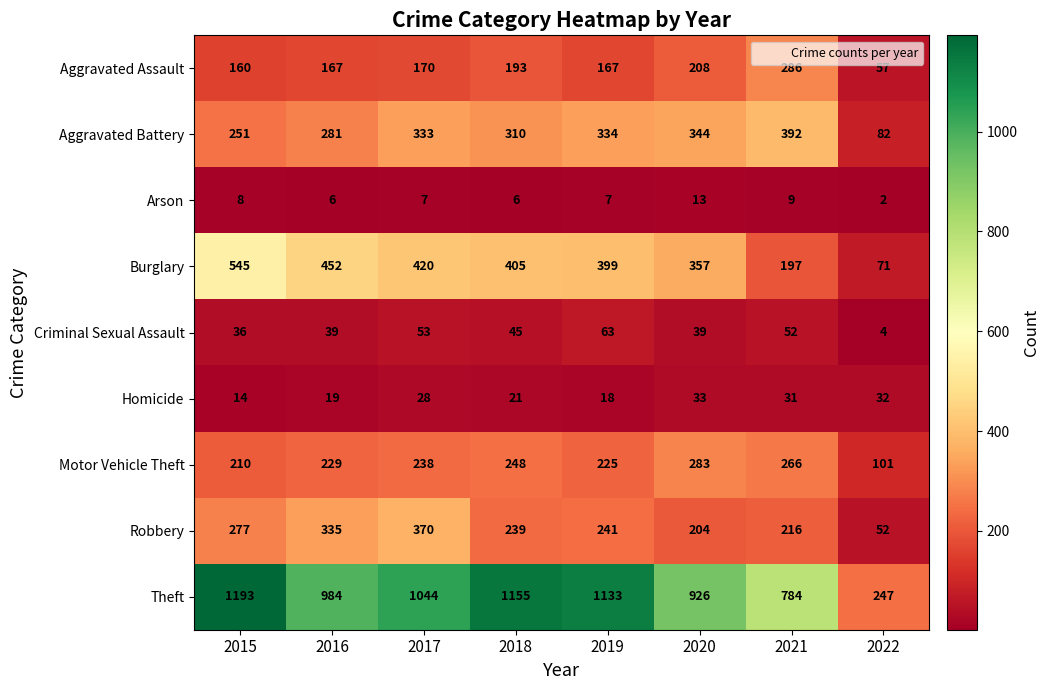

The Homicide series shows 47 at 2021. True or false?

False